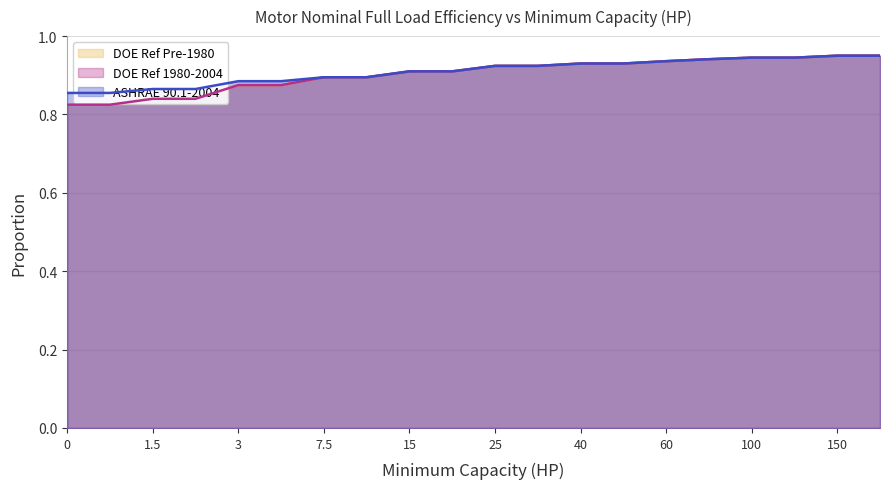

True or false: ASHRAE 90.1-2004 has more than 0 points higher than both neighbors.

False